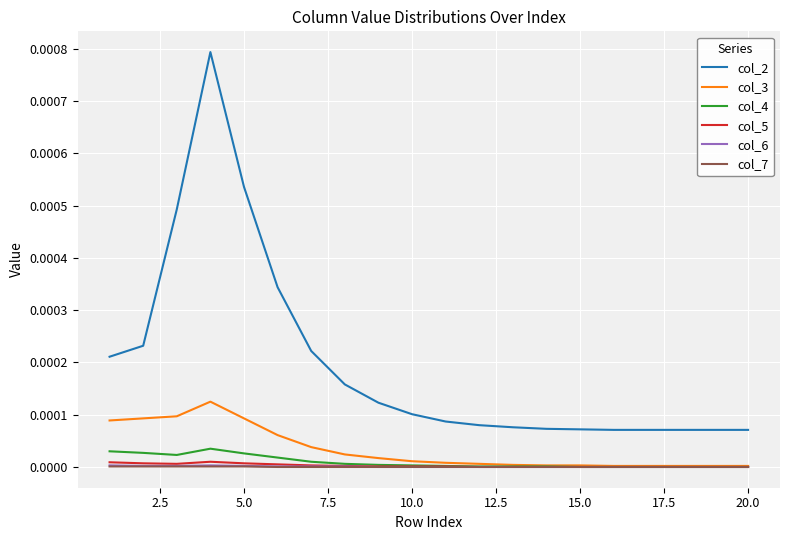

Which series has the largest range (max minus min)?

col_2